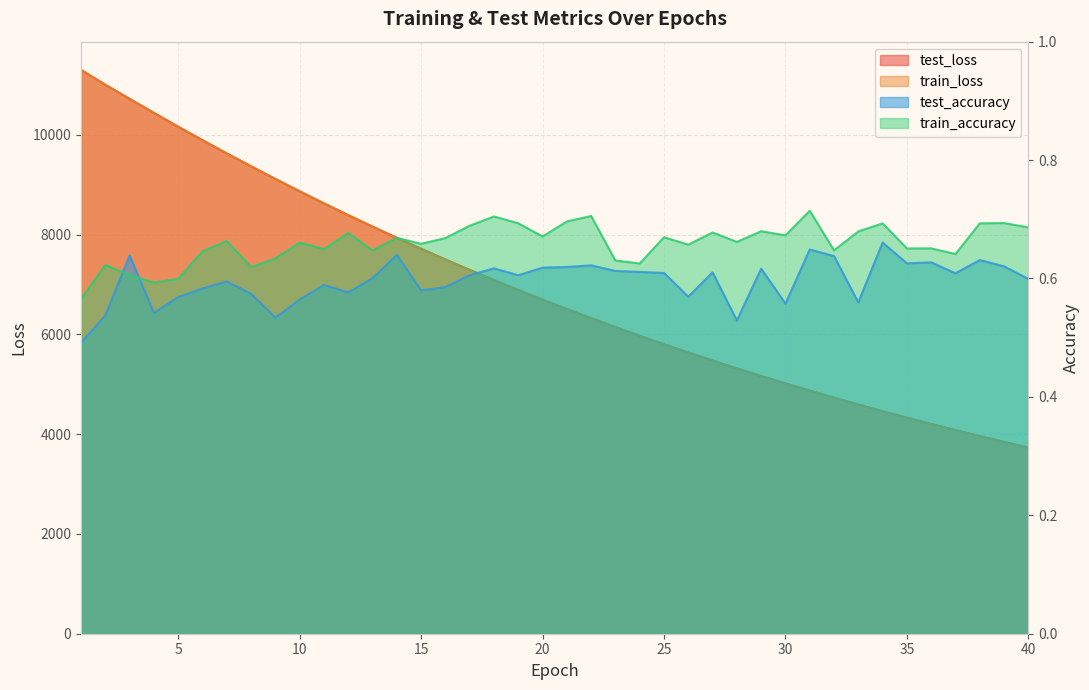

Is it true that test_accuracy equals 0.6 at 10?

True